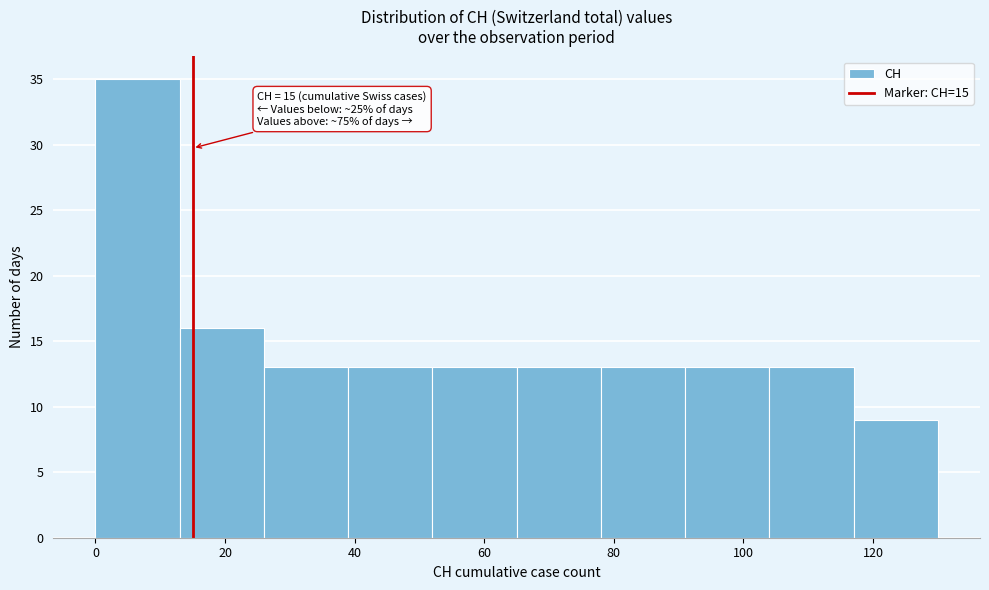

Which range on the x-axis has the tallest bar?

0 to 13